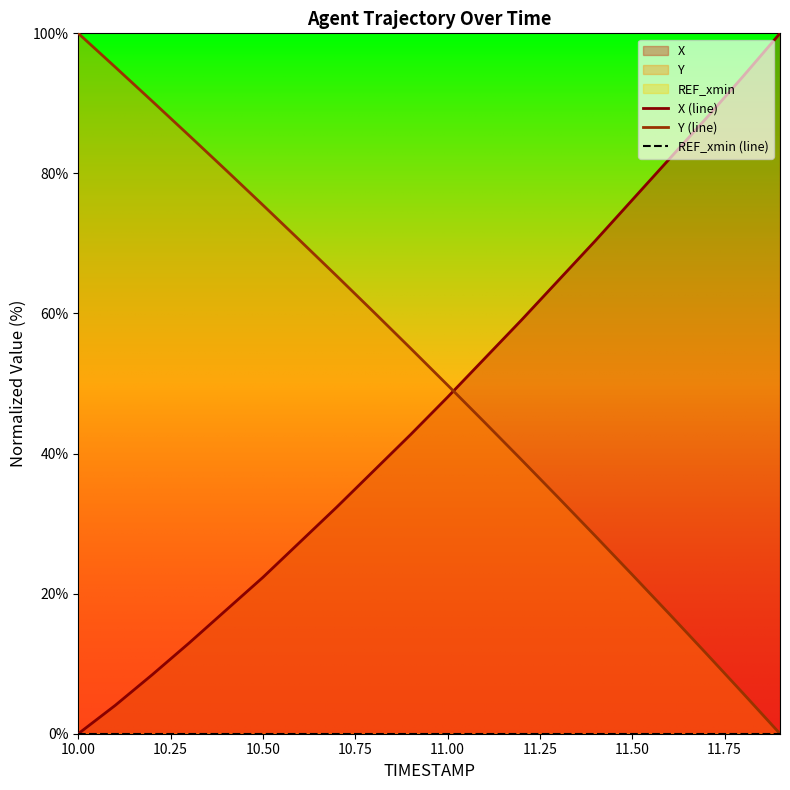

Does the chart have visible grid lines?

No